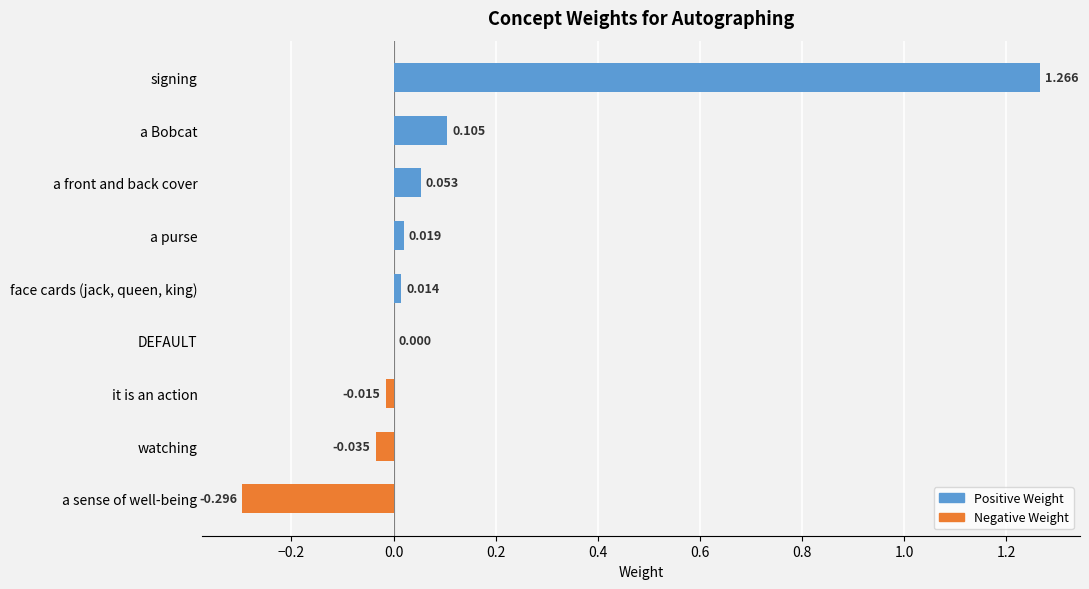

Which has a higher value, it is an action or a sense of well-being?

it is an action